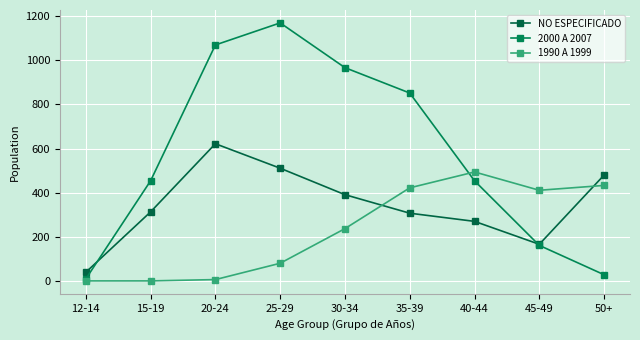

Is the value of 1990 A 1999 at 30-34 greater than the value of NO ESPECIFICADO at 45-49?

Yes